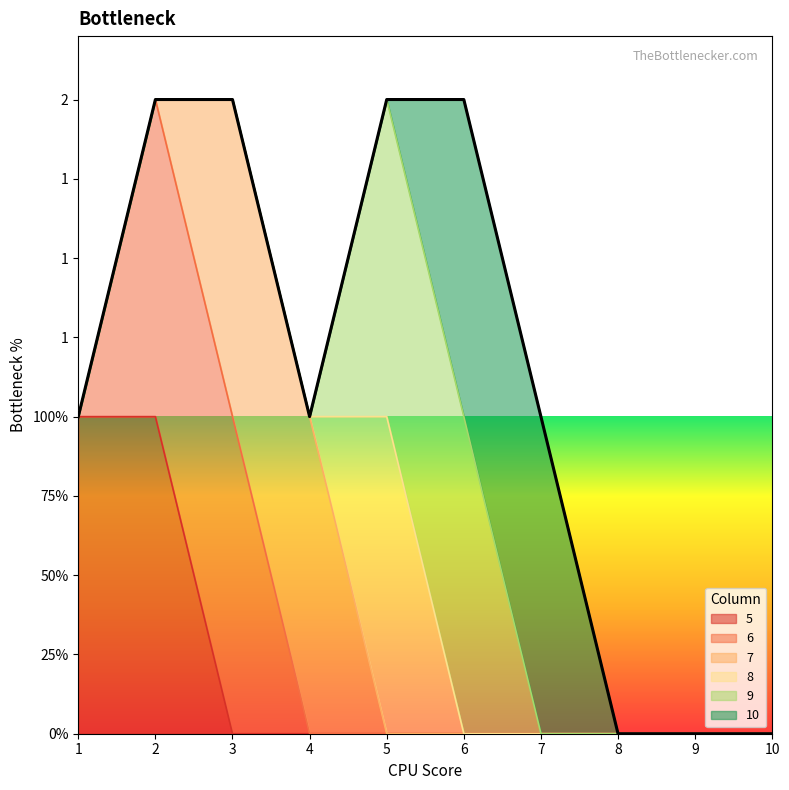

At 10, list the series in order from smallest to largest.

5, 6, 7, 8, 9, 10